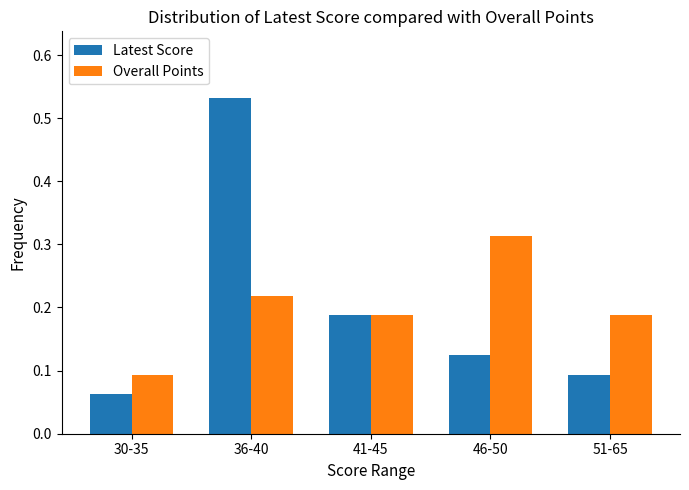

What is the label of the 1st bar from the right?

51-65